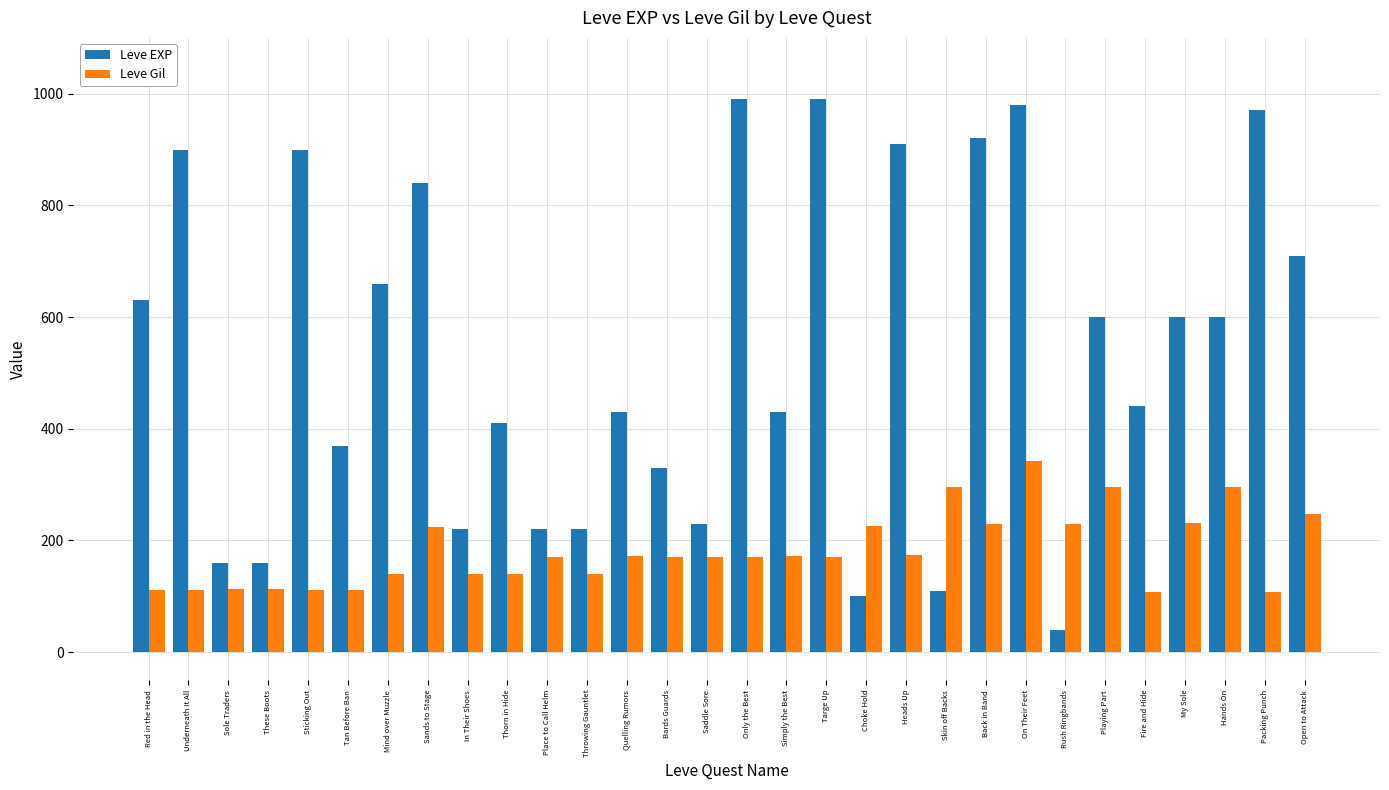

Between Heads Up and Playing Part, which series saw the biggest shift?

Leve EXP